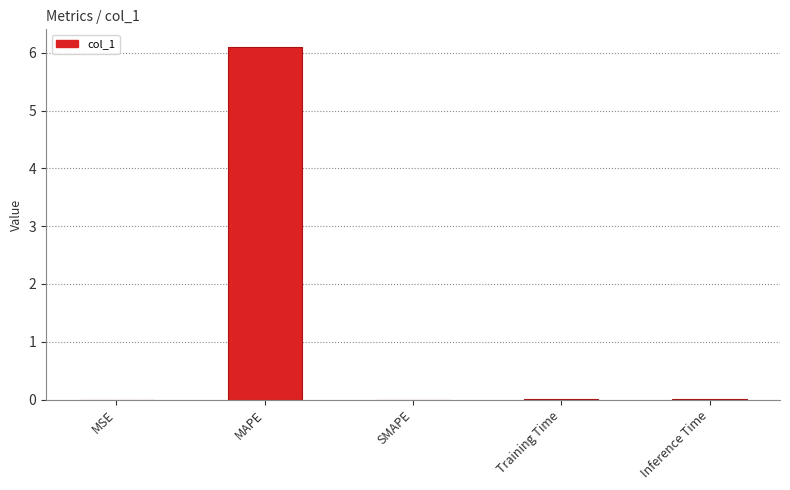

Which has a higher value, MAPE or Inference Time?

MAPE